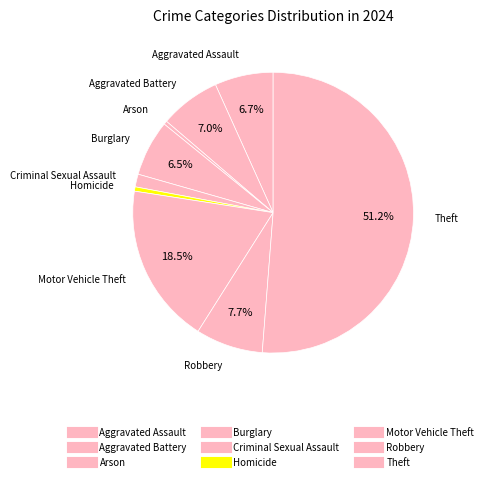

Is it true that Theft is 42% of the pie?

False